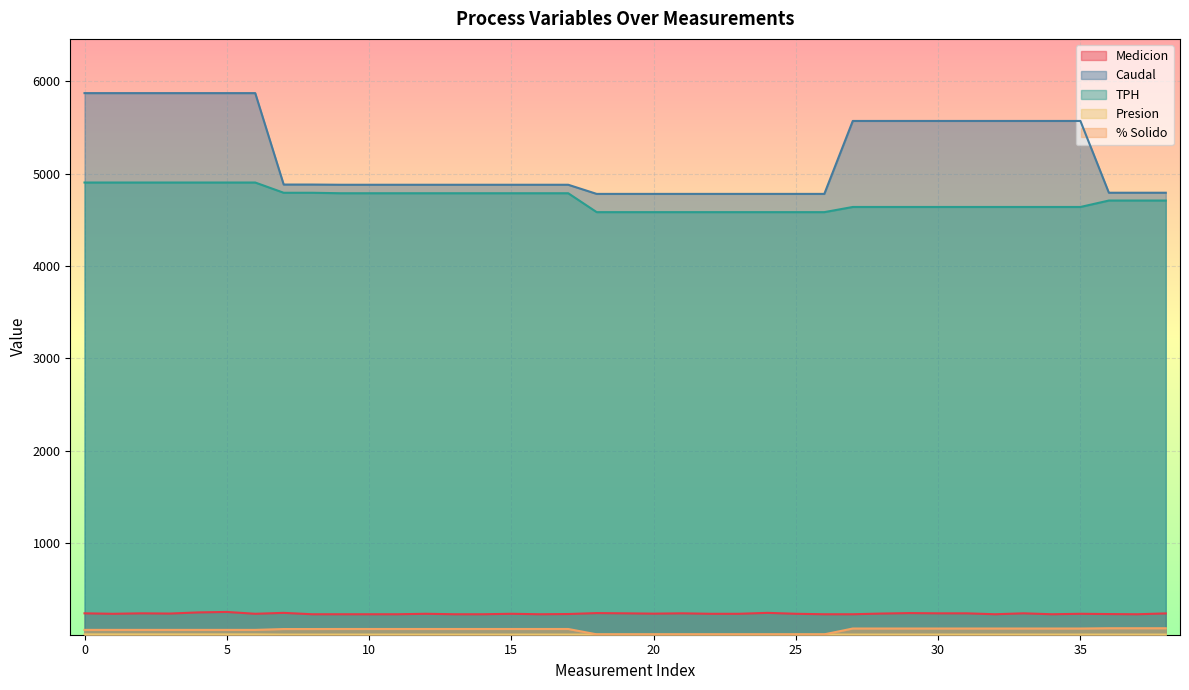

What is the value of the Presion point at the 18th from the left?

9.9